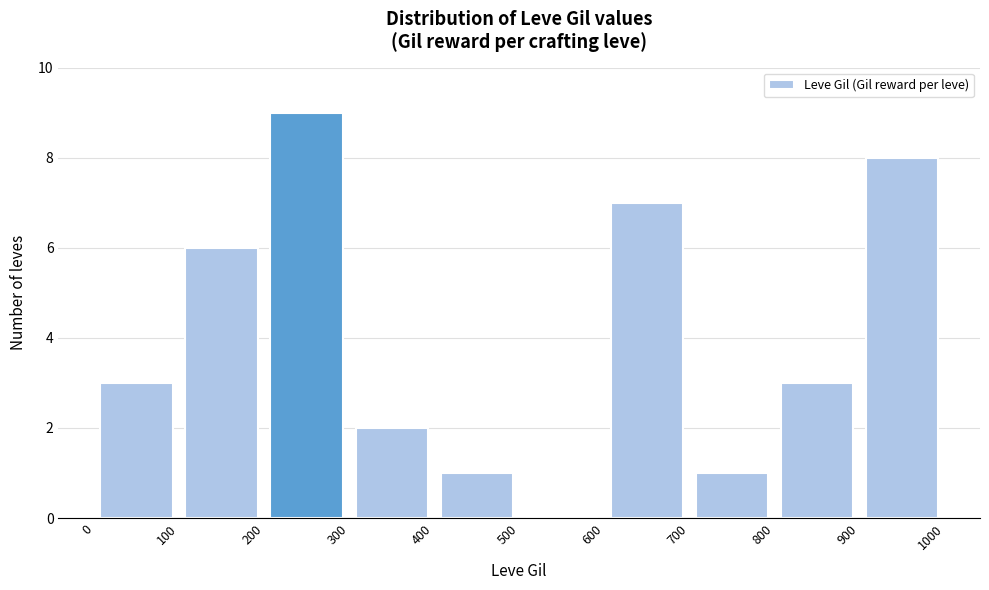

Reading left to right, transcribe this chart: for each bar, give the range it covers on the x-axis and its height. The values are not printed on the chart, so give them approximately, as read against the axis.

0 to 100: 3
100 to 200: 6
200 to 300: 9
300 to 400: 2
400 to 500: 1
500 to 600: 0
600 to 700: 7
700 to 800: 1
800 to 900: 3
900 to 1000: 8